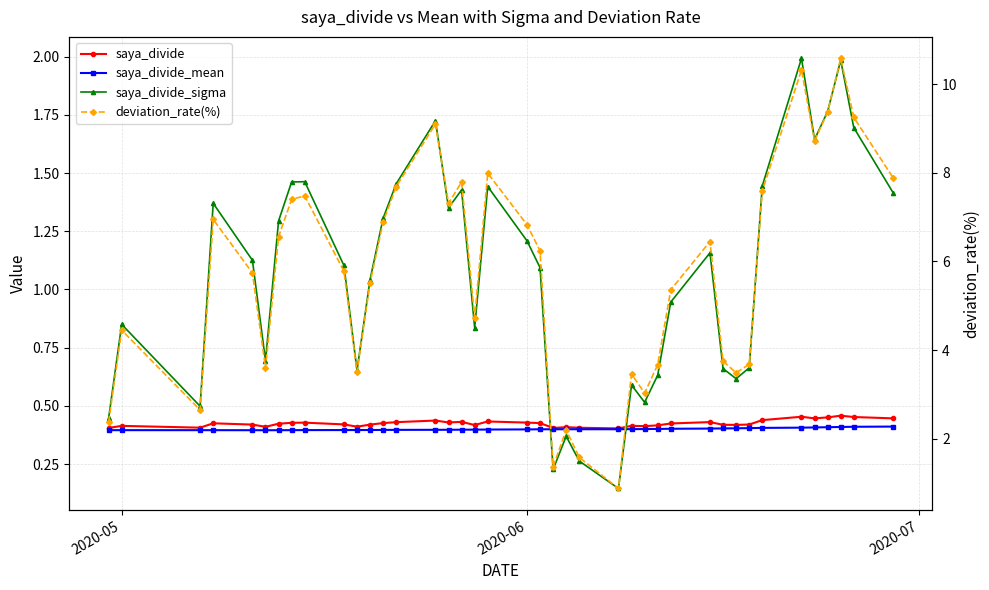

Reading left to right, list all the values displayed in this chart.

saya_divide: 0.4	0.4	0.4	0.4	0.4	0.4	0.4	0.4	0.4	0.4	0.4	0.4	0.4	0.4	0.4	0.4	0.4	0.4	0.4	0.4	0.4	0.4	0.4	0.4	0.4	0.4	0.4	0.4	0.4	0.4	0.4	0.4	0.4	0.4	0.5	0.4	0.5	0.5	0.5	0.4
saya_divide_mean: 0.4	0.4	0.4	0.4	0.4	0.4	0.4	0.4	0.4	0.4	0.4	0.4	0.4	0.4	0.4	0.4	0.4	0.4	0.4	0.4	0.4	0.4	0.4	0.4	0.4	0.4	0.4	0.4	0.4	0.4	0.4	0.4	0.4	0.4	0.4	0.4	0.4	0.4	0.4	0.4
saya_divide_sigma: 0.4	0.9	0.5	1.4	1.1	0.7	1.3	1.5	1.5	1.1	0.7	1.0	1.3	1.5	1.7	1.4	1.4	0.8	1.4	1.2	1.1	0.2	0.4	0.3	0.1	0.6	0.5	0.6	0.9	1.2	0.7	0.6	0.7	1.4	2.0	1.6	1.8	2.0	1.7	1.4
deviation_rate(%): 2.4	4.5	2.6	7.0	5.7	3.6	6.6	7.4	7.5	5.8	3.5	5.5	6.9	7.7	9.1	7.3	7.8	4.7	8.0	6.8	6.2	1.4	2.2	1.6	0.9	3.5	3.0	3.7	5.4	6.5	3.8	3.5	3.7	7.6	10.3	8.7	9.4	10.6	9.2	7.9